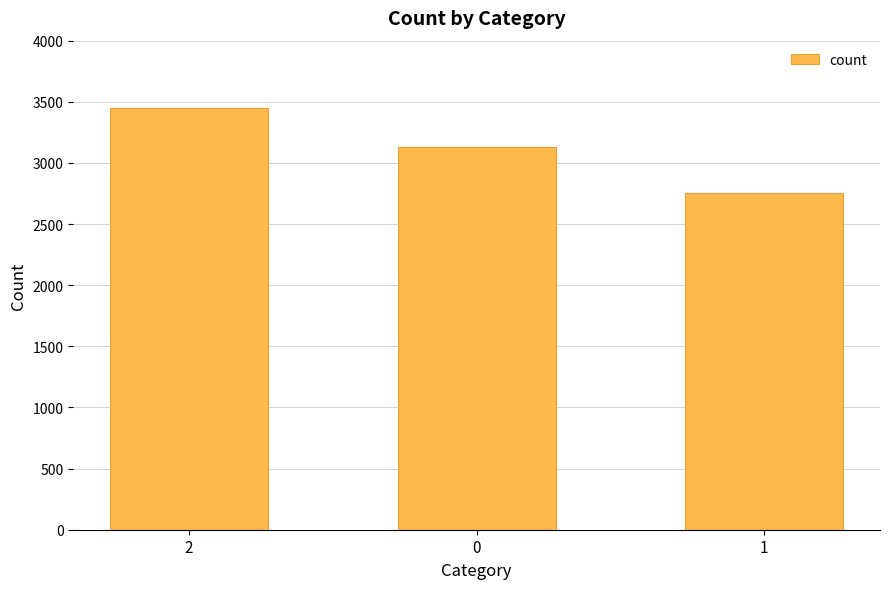

What is the sum of the values at 0 and 2?

6581